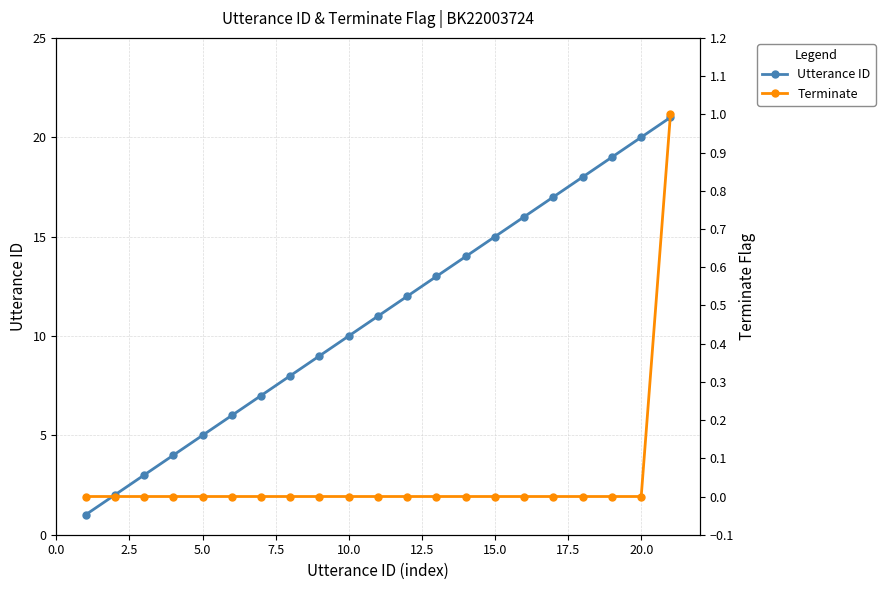

List the series in order of their overall mean, highest first.

Utterance ID, Terminate